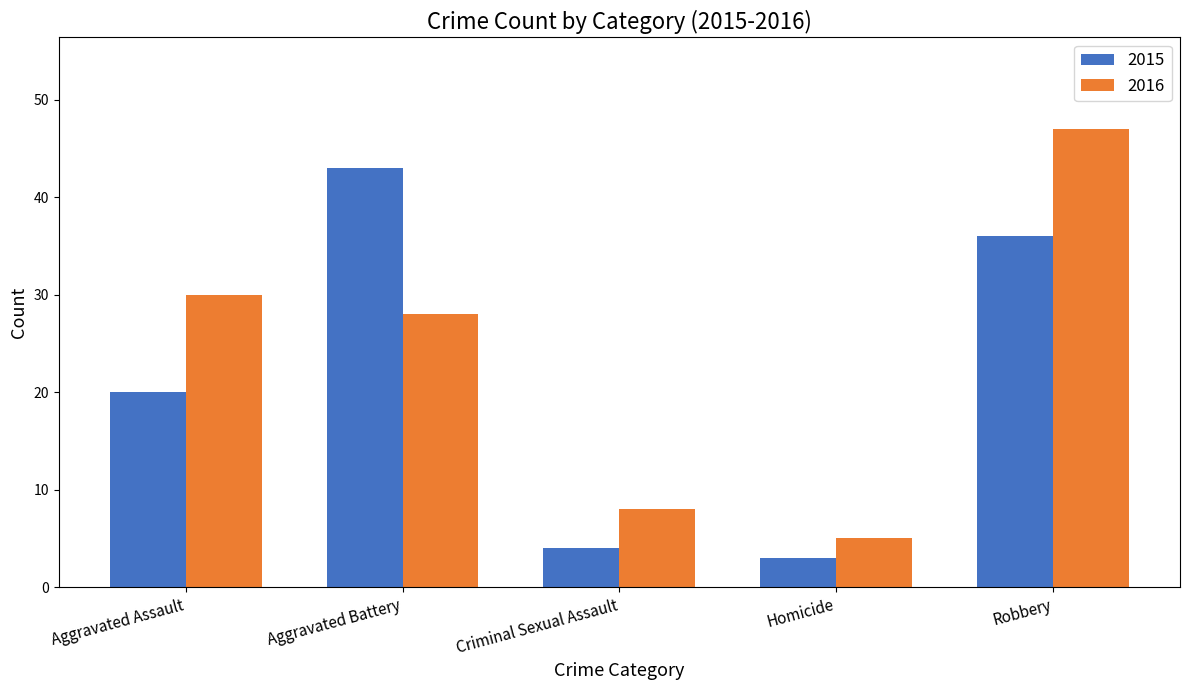

The 2015 series shows 36 at Robbery. True or false?

True